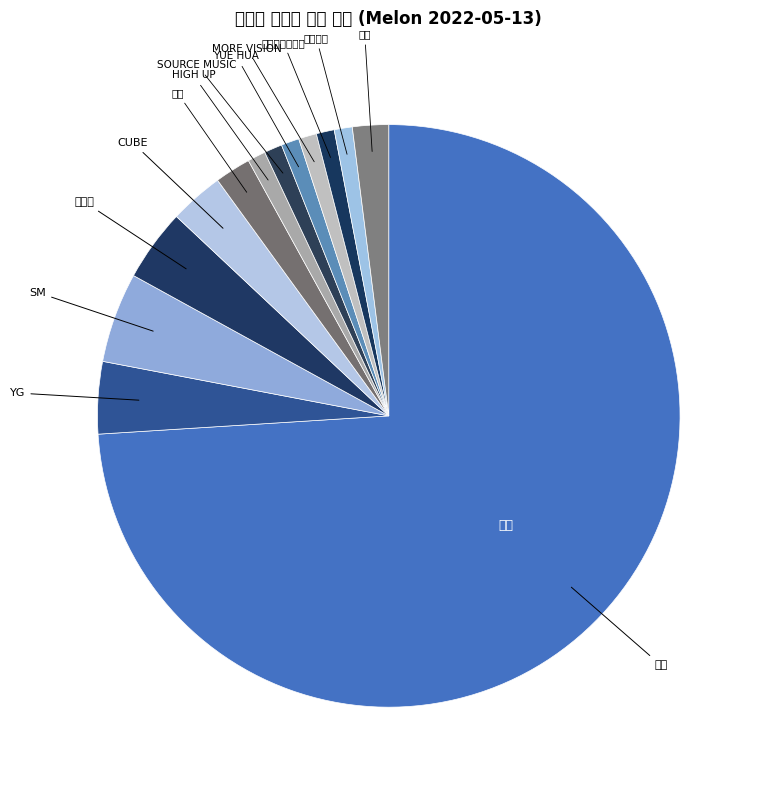

How many segments does this pie chart have?

13